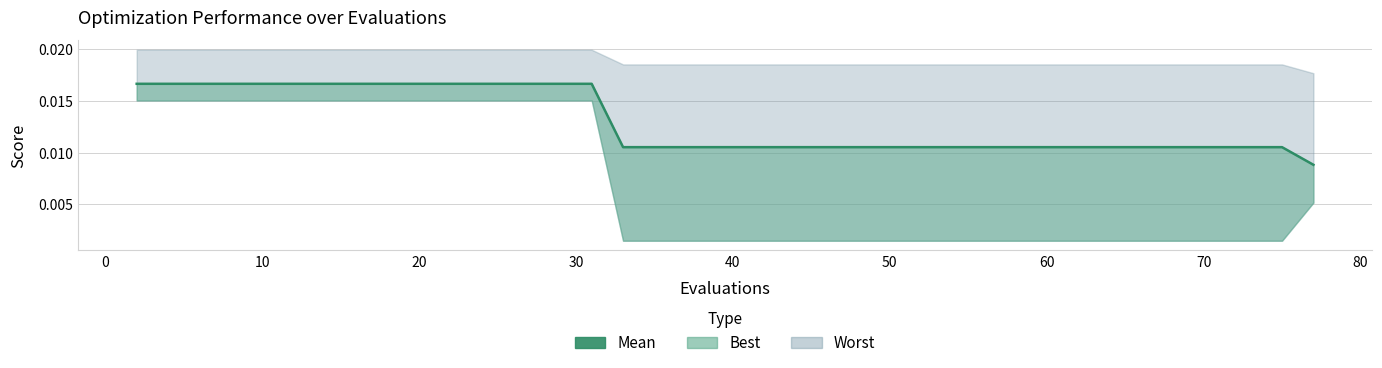

True or false: there are more than 0 points higher than both neighbors.

False